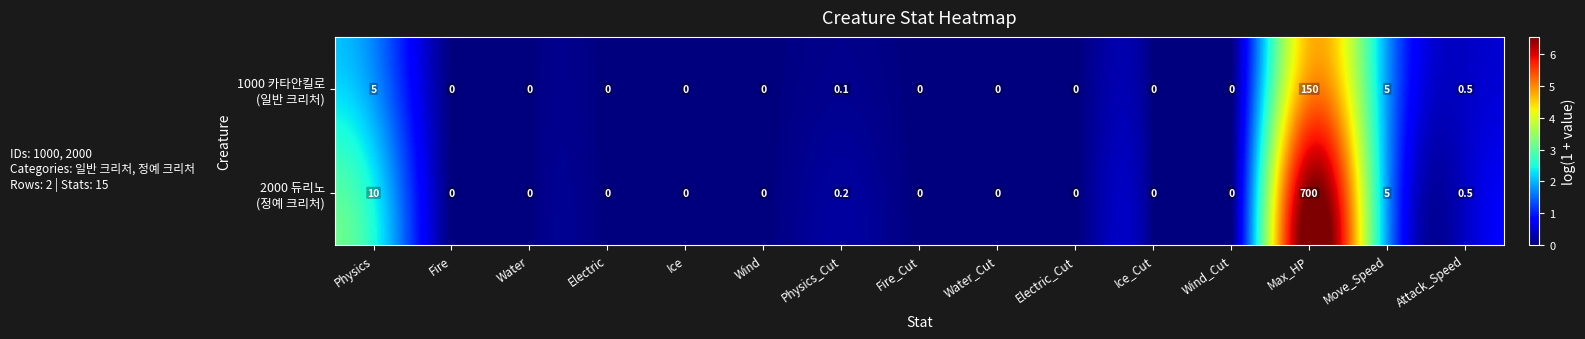

At which category is the sum across all series the highest?

Max_HP